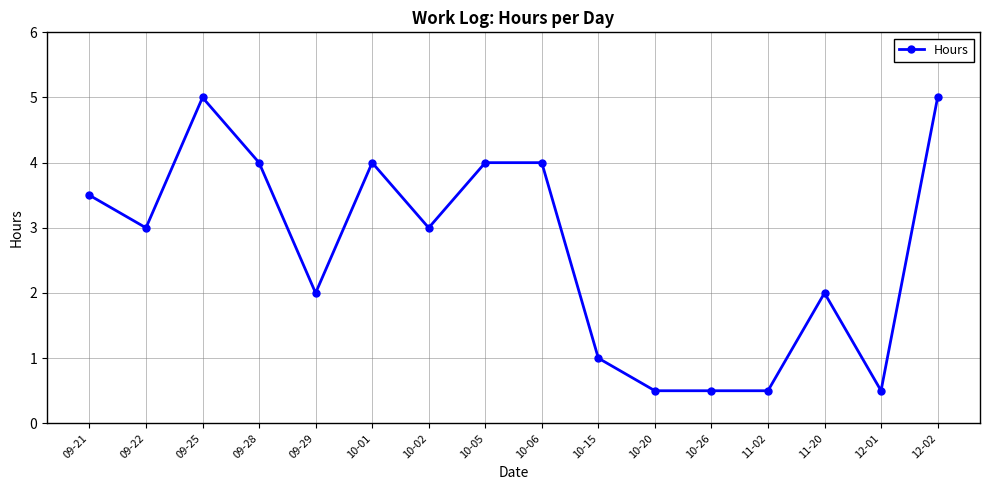

What is the difference between the second highest and second lowest values?

4.5